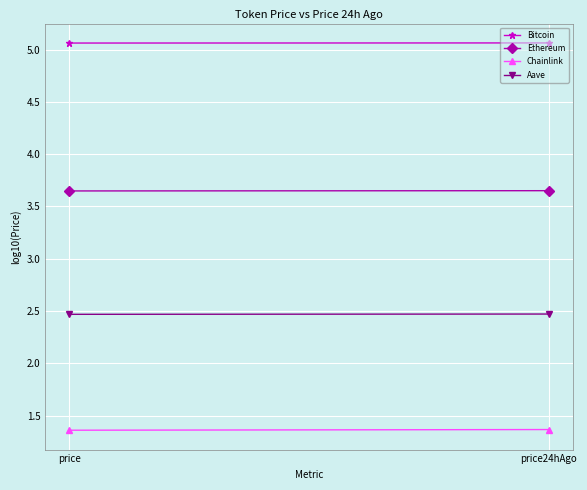

Rank the categories by Chainlink value from lowest to highest.

price, price24hAgo